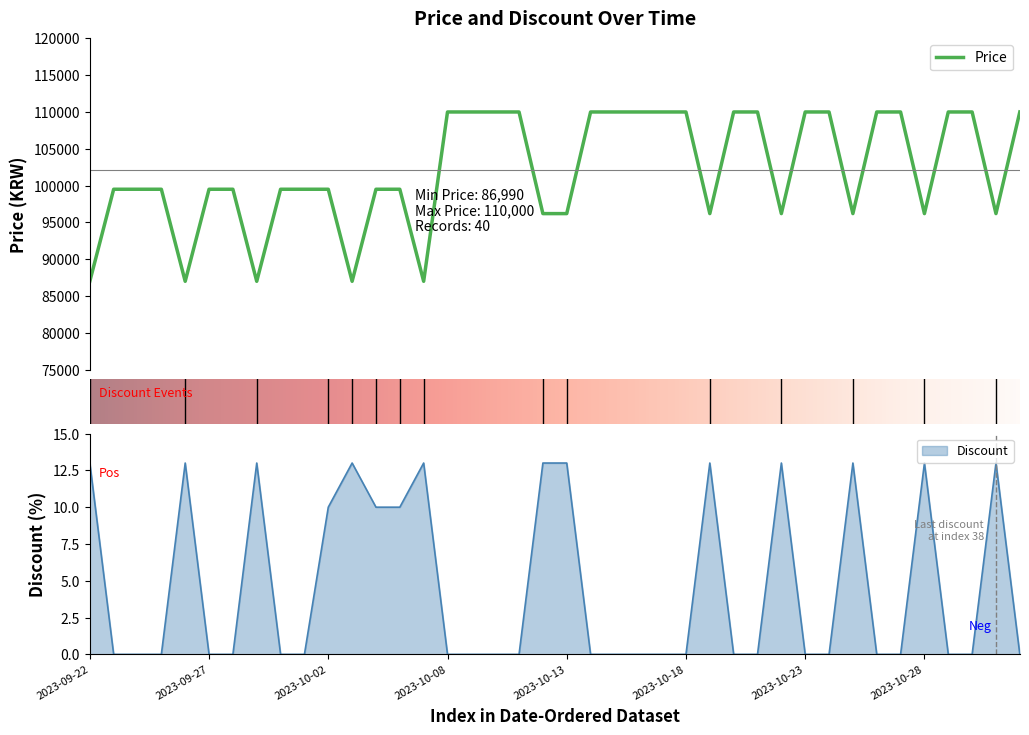

Reading right to left, extract all data points from this chart.

Price: 2023-11-01=110000	2023-10-31=96190	2023-10-30=110000	2023-10-29=110000	2023-10-28=96190	2023-10-27=110000	2023-10-26=110000	2023-10-25=96190	2023-10-24=110000	2023-10-23=110000	2023-10-22=96190	2023-10-21=110000	2023-10-20=110000	2023-10-19=96190	2023-10-18=110000	2023-10-17=110000	2023-10-16=110000	2023-10-15=110000	2023-10-14=110000	2023-10-13=96190	2023-10-12=96190	2023-10-11=110000	2023-10-10=110000	2023-10-09=110000	2023-10-08=110000	2023-10-06=86990	2023-10-05=99500	2023-10-04=99500	2023-10-03=86990	2023-10-02=99500	2023-10-01=99500	2023-09-30=99500	2023-09-29=86990	2023-09-28=99500	2023-09-27=99500	2023-09-26=86990	2023-09-25=99500	2023-09-24=99500	2023-09-23=99500	2023-09-22=86990
Discount: 2023-11-01=0	2023-10-31=13	2023-10-30=0	2023-10-29=0	2023-10-28=13	2023-10-27=0	2023-10-26=0	2023-10-25=13	2023-10-24=0	2023-10-23=0	2023-10-22=13	2023-10-21=0	2023-10-20=0	2023-10-19=13	2023-10-18=0	2023-10-17=0	2023-10-16=0	2023-10-15=0	2023-10-14=0	2023-10-13=13	2023-10-12=13	2023-10-11=0	2023-10-10=0	2023-10-09=0	2023-10-08=0	2023-10-06=13	2023-10-05=10	2023-10-04=10	2023-10-03=13	2023-10-02=10	2023-10-01=0	2023-09-30=0	2023-09-29=13	2023-09-28=0	2023-09-27=0	2023-09-26=13	2023-09-25=0	2023-09-24=0	2023-09-23=0	2023-09-22=13